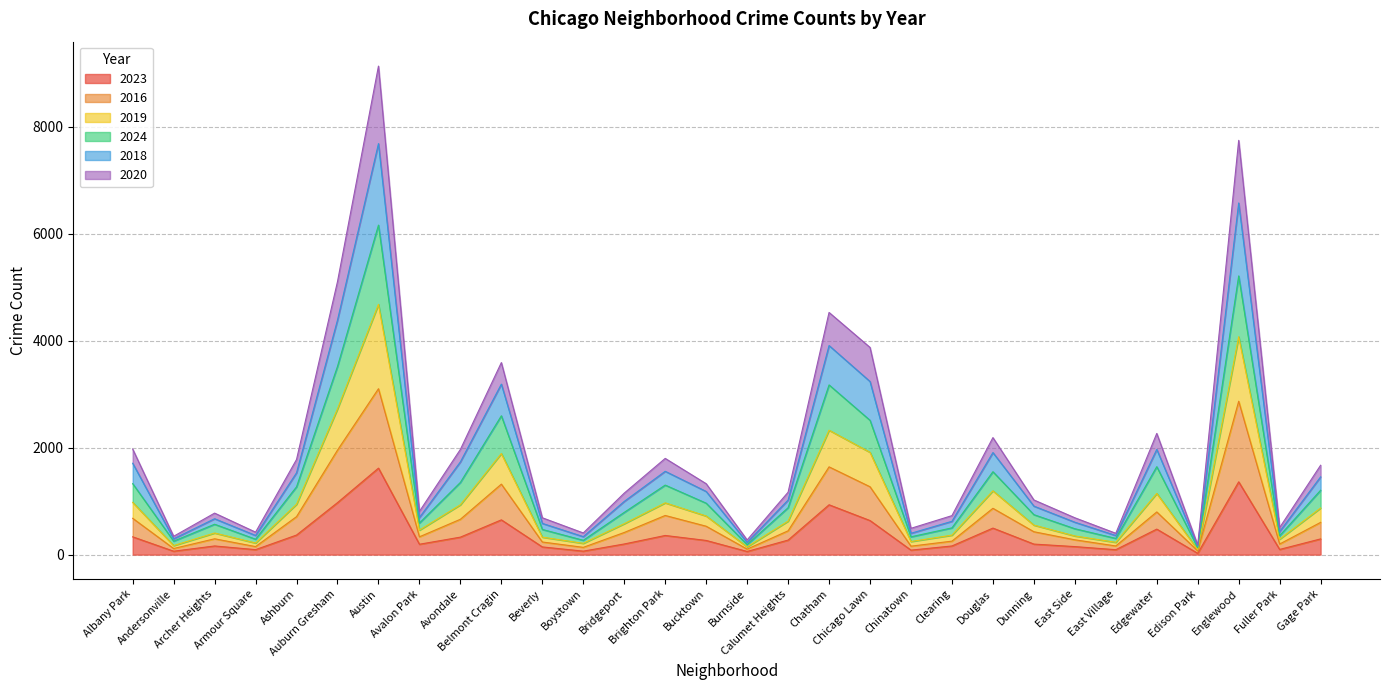

Where is 2018 nearest to the value 3919?

Chatham